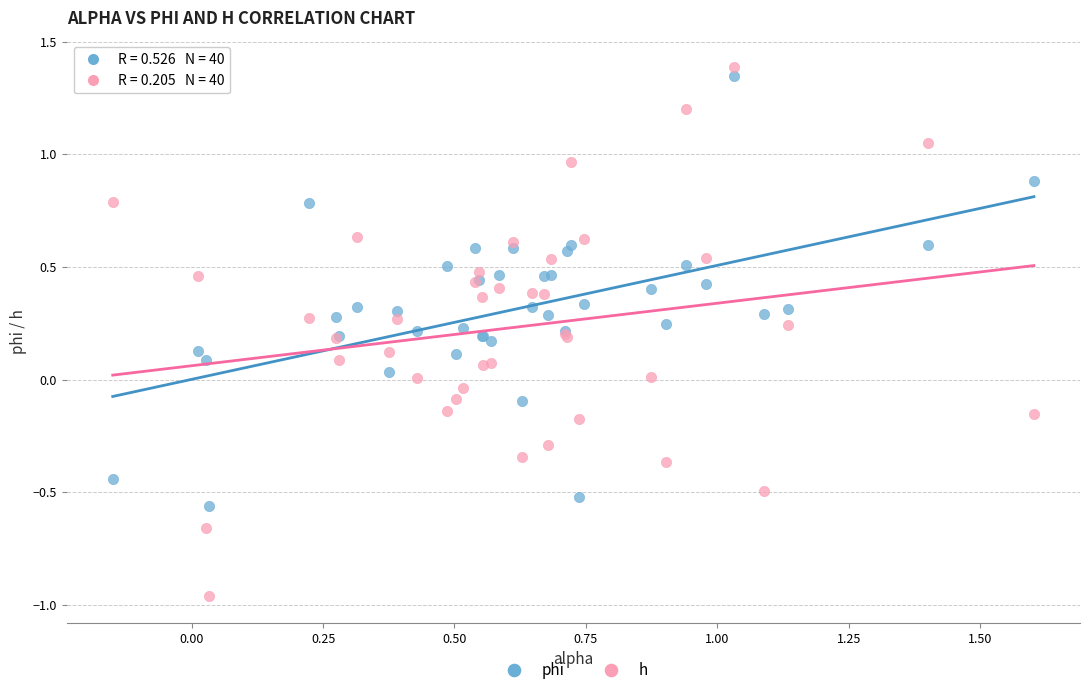

What is the X range (max minus min) for the scatter plot?

1.8